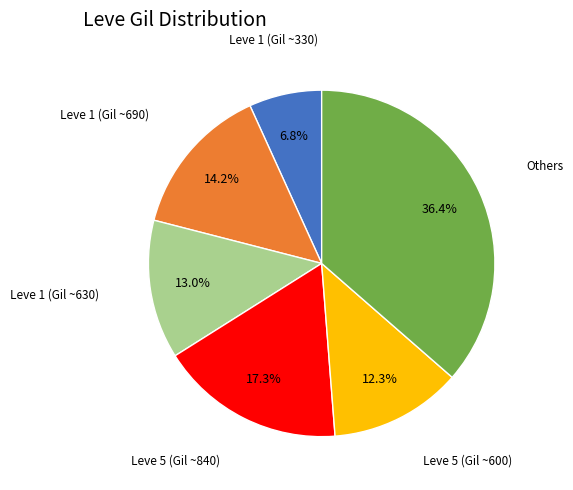

Is there any slice that represents more than half of the pie?

No